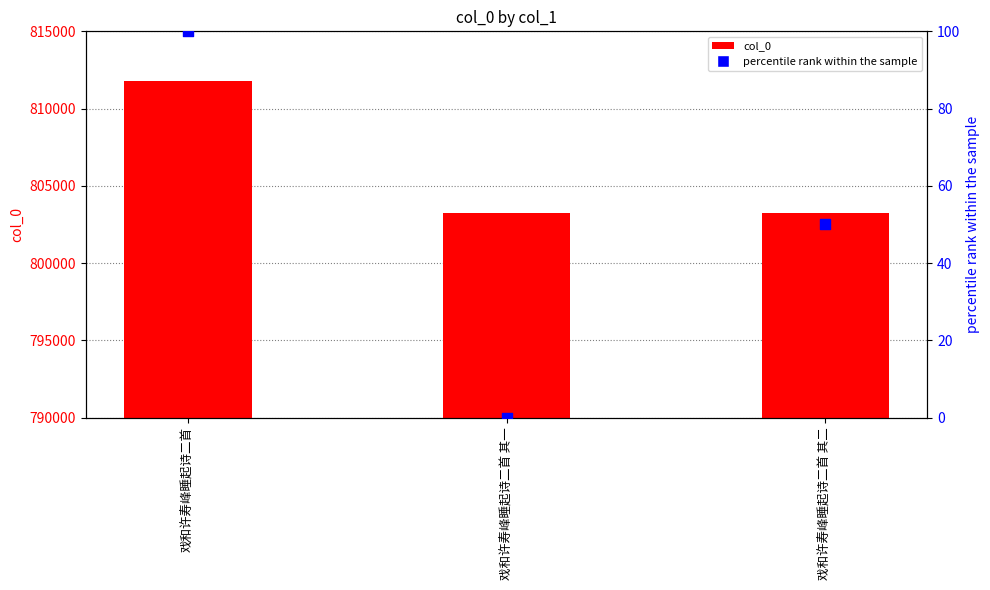

What is the total value across all series at 戏和许寿峰睡起诗二首 其一?

803212